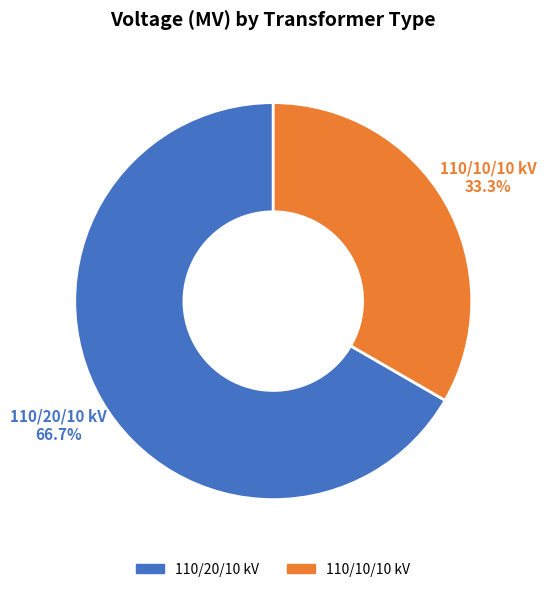

Which category accounts for the majority?

110/20/10 kV